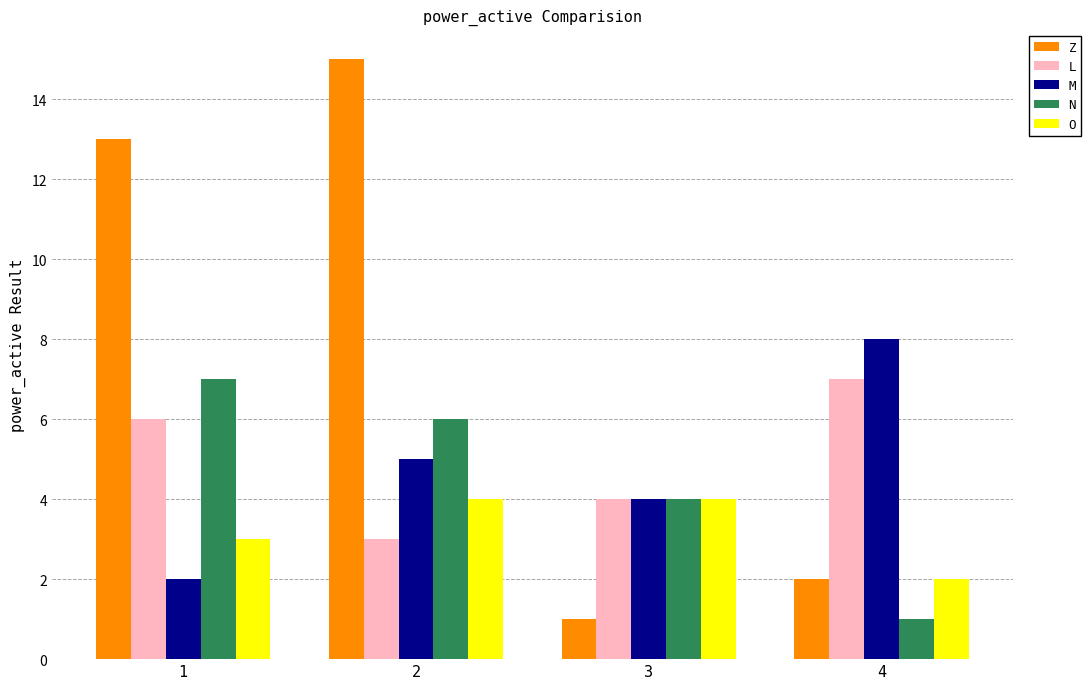

How many groups of bars are there?

4